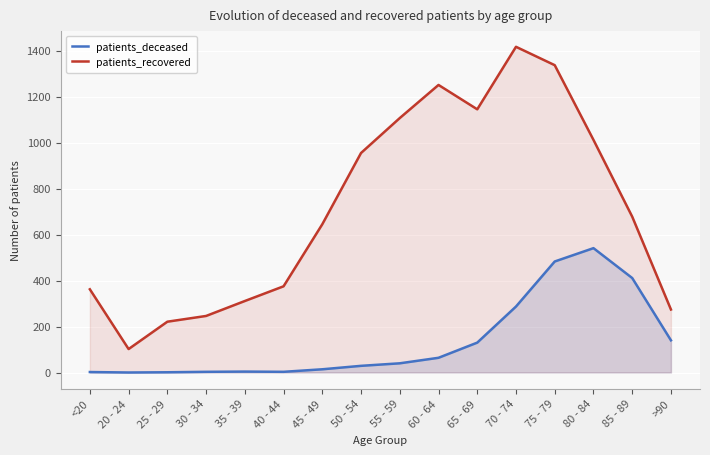

True or false: patients_deceased and patients_recovered intersect in this chart.

False